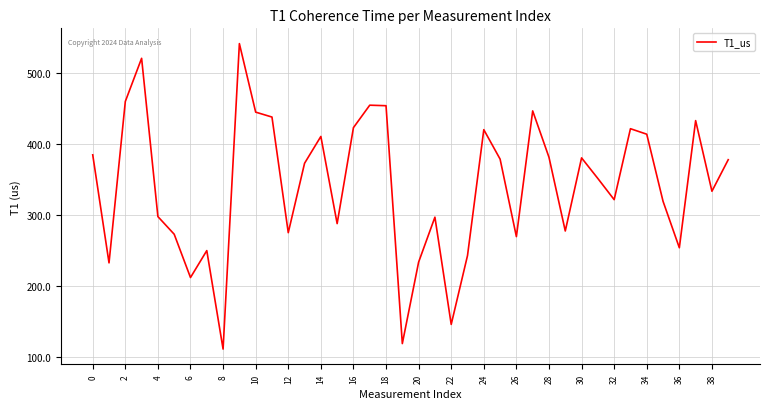

What is the difference between the maximum and minimum values?

431.2